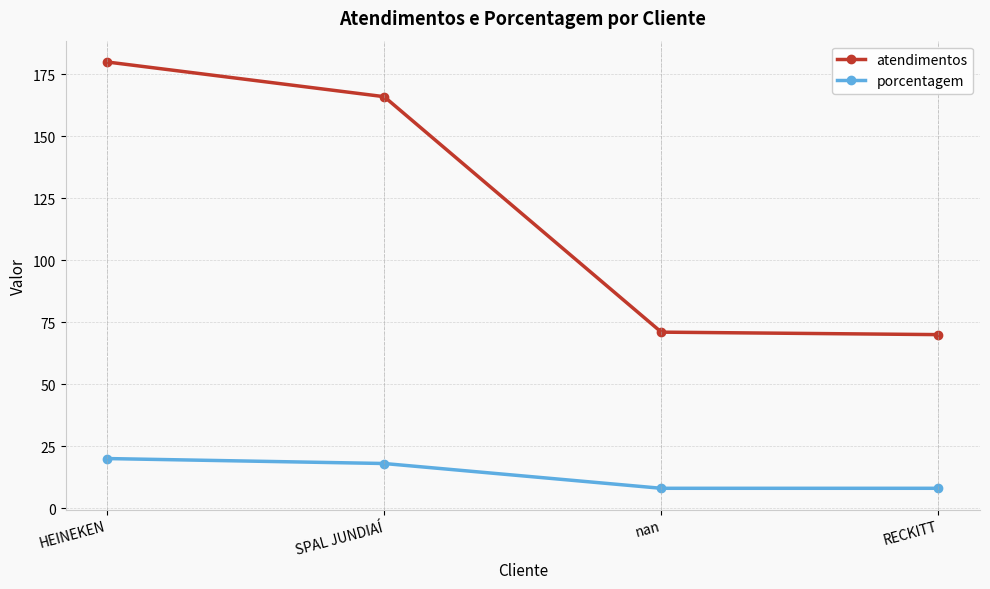

What is the difference between the second highest and minimum values in the atendimentos series?

96